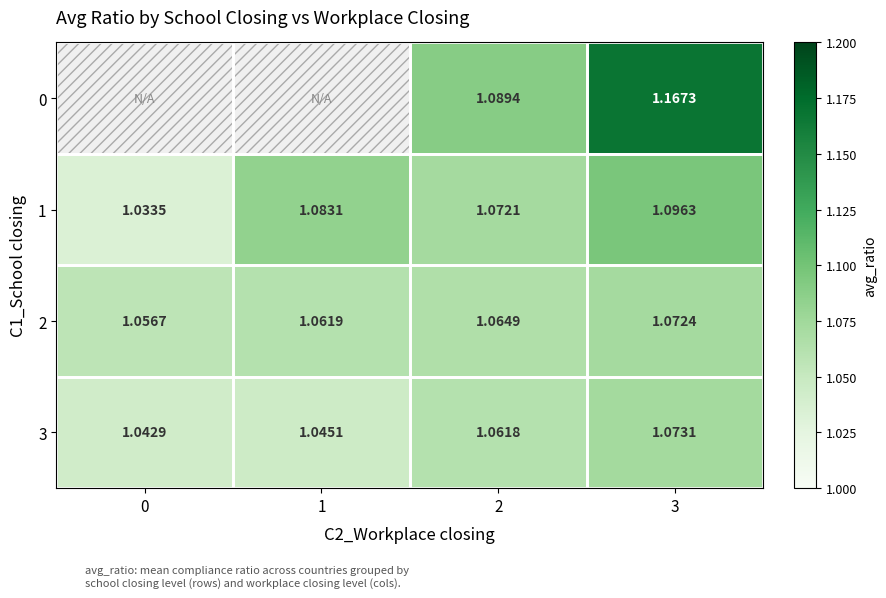

Is the value of 3 at 0 greater than the value of 1 at 0?

Yes